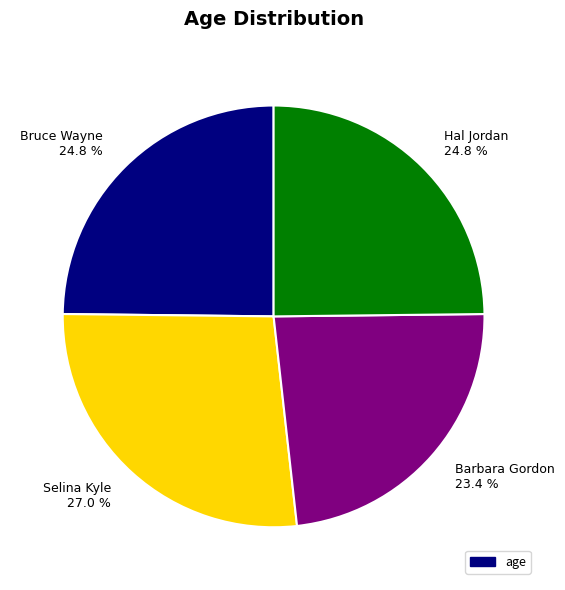

To the nearest percent, what is the average slice percentage?

25%